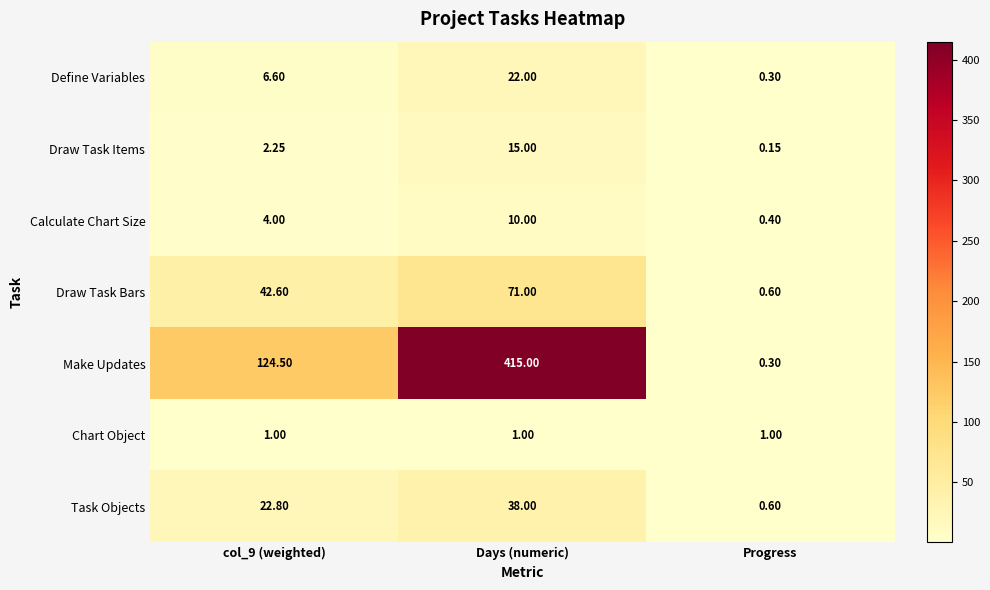

At how many categories does at least one series exceed 339?

1